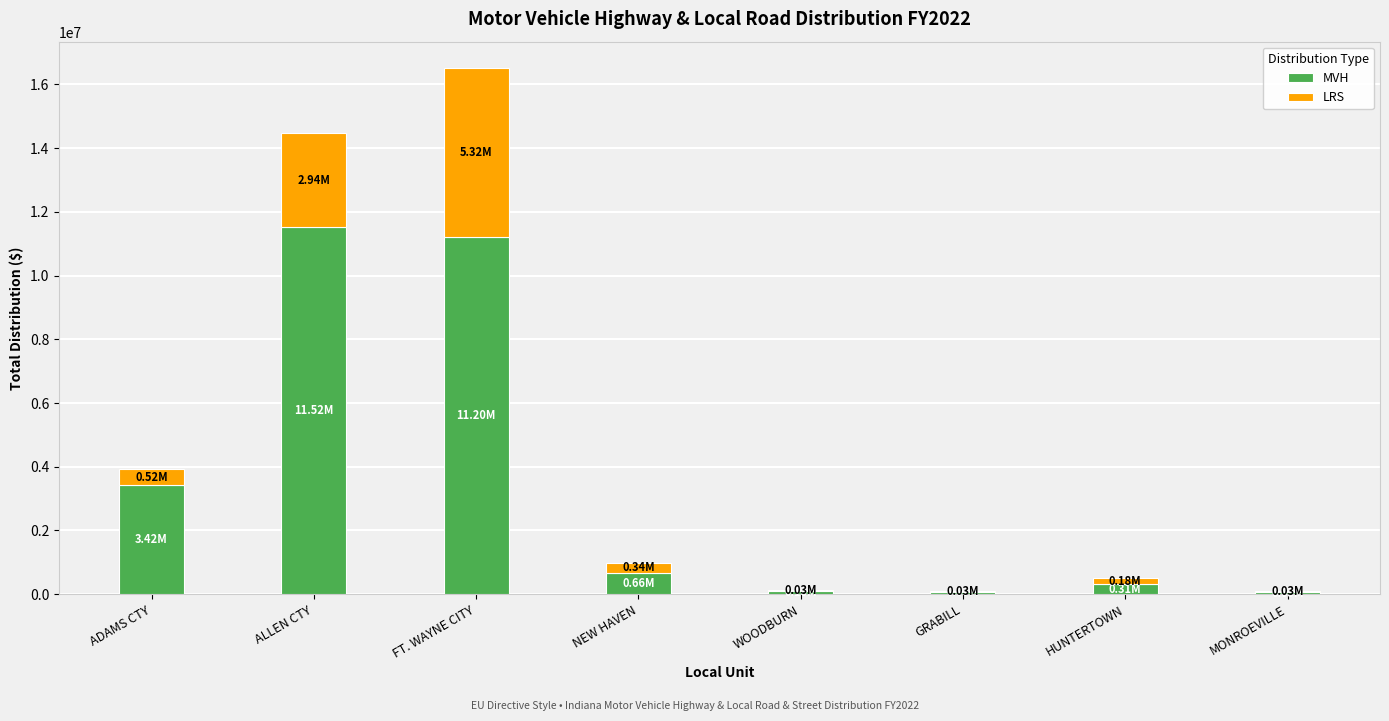

What are all the series names shown in the legend?

MVH, LRS